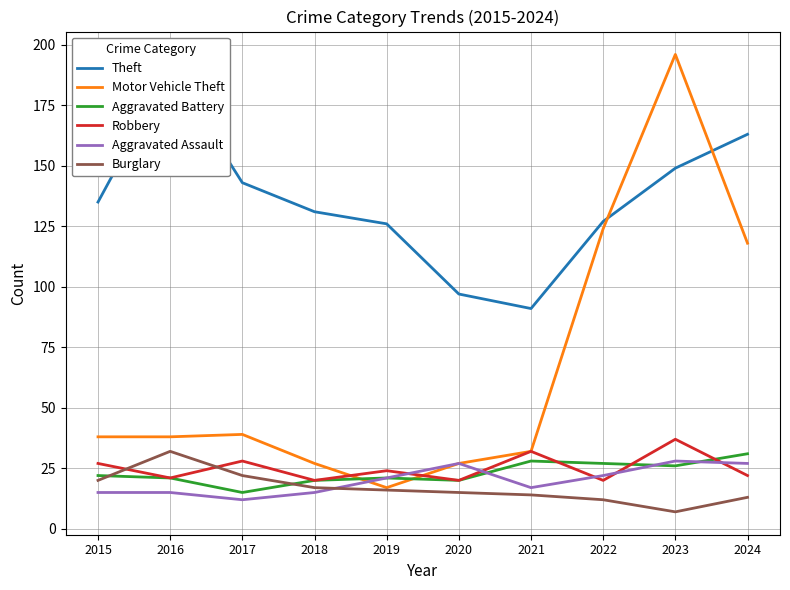

How many categories are shown in the chart?

10